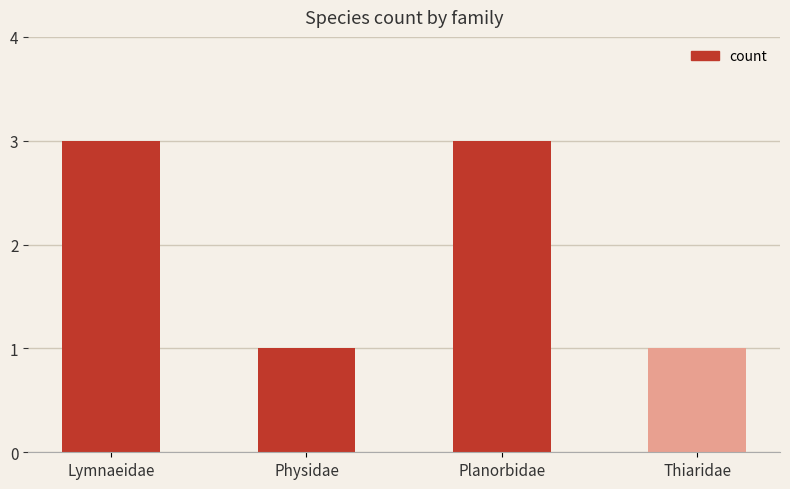

What is the label of the 4th bar from the left?

Thiaridae